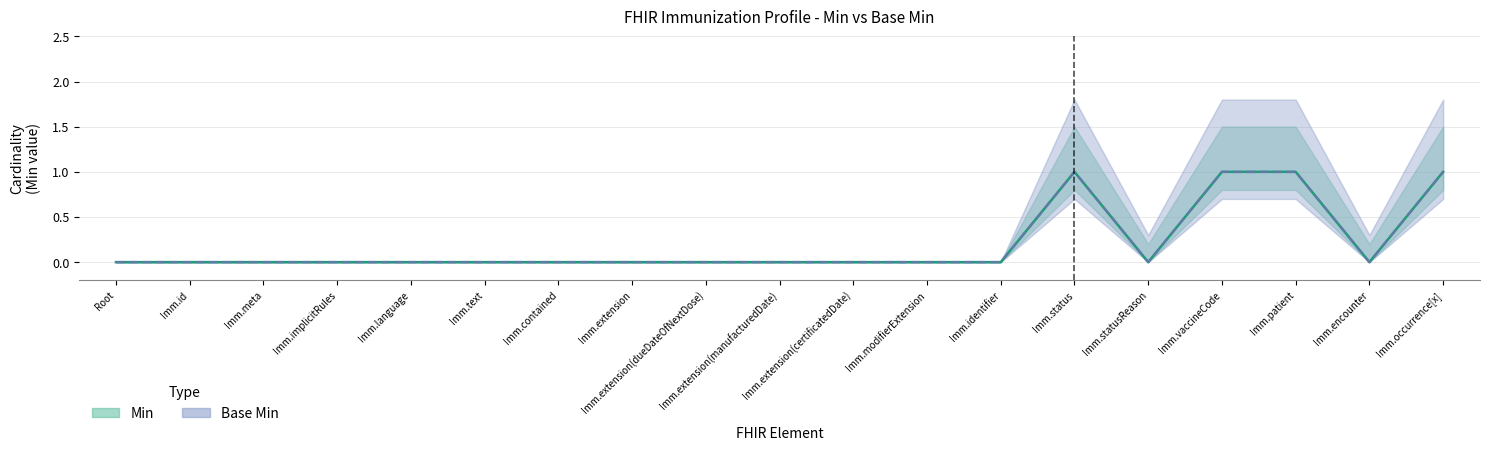

What is the label of the 12th point from the right?

Imm.extension